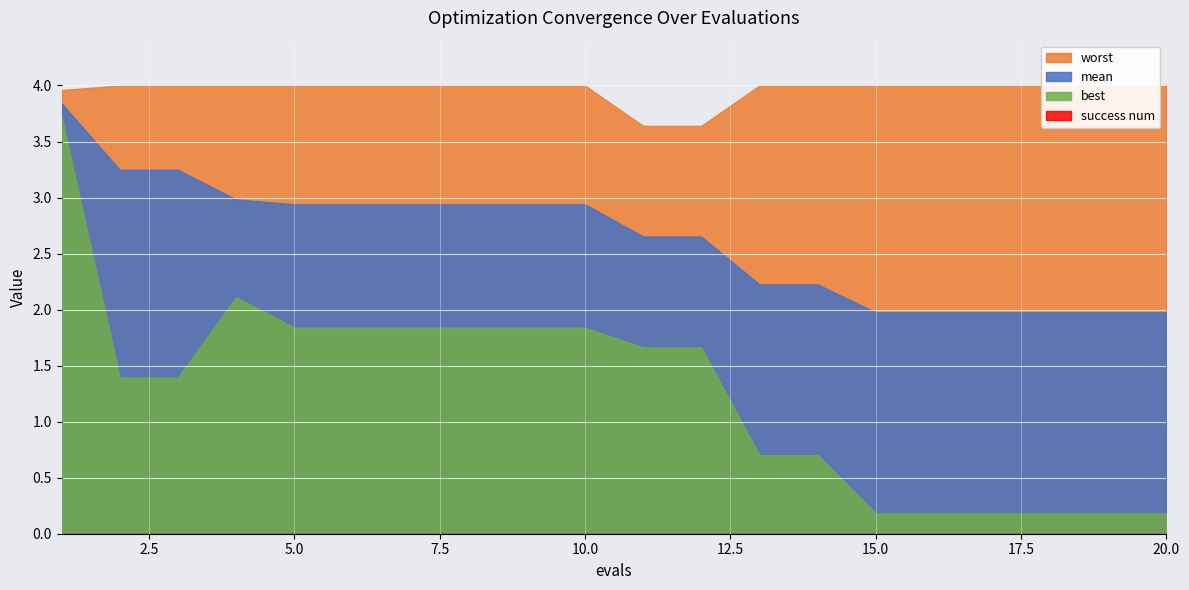

Which series has the largest total across all categories?

worst